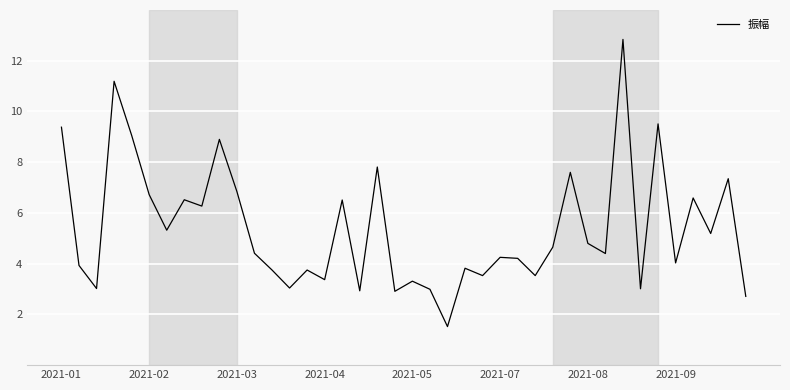

What is the smallest value displayed?

1.5